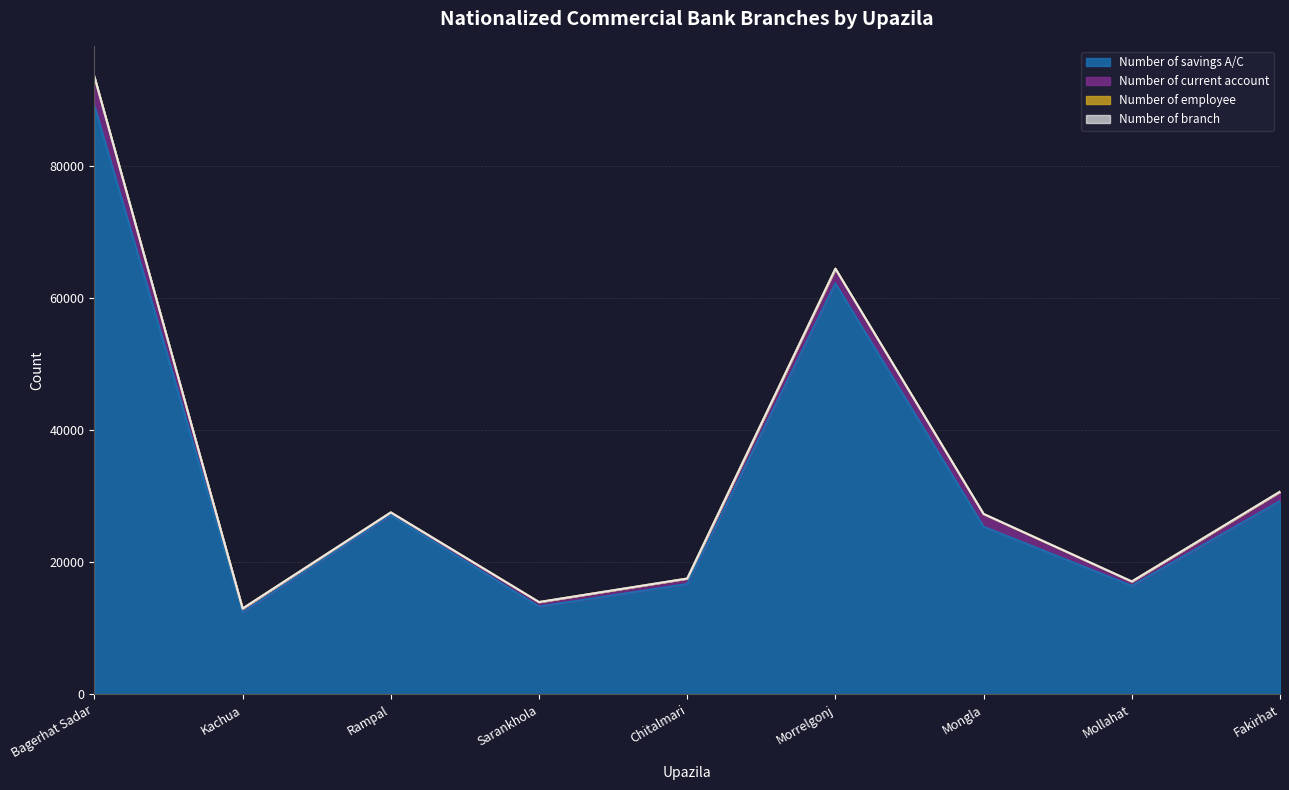

Reading left to right, extract all data points from this chart.

Number of savings A/C: Bagerhat Sadar=89093	Kachua=12437	Rampal=27128	Sarankhola=13298	Chitalmari=16713	Morrelgonj=62203	Mongla=25383	Mollahat=16439	Fakirhat=29263
Number of current account: Bagerhat Sadar=4234	Kachua=542	Rampal=376	Sarankhola=662	Chitalmari=813	Morrelgonj=2156	Mongla=1873	Mollahat=642	Fakirhat=1380
Number of employee: Bagerhat Sadar=150	Kachua=26	Rampal=46	Sarankhola=25	Chitalmari=17	Morrelgonj=76	Mongla=57	Mollahat=18	Fakirhat=42
Number of branch: Bagerhat Sadar=14	Kachua=4	Rampal=5	Sarankhola=2	Chitalmari=2	Morrelgonj=9	Mongla=8	Mollahat=2	Fakirhat=5